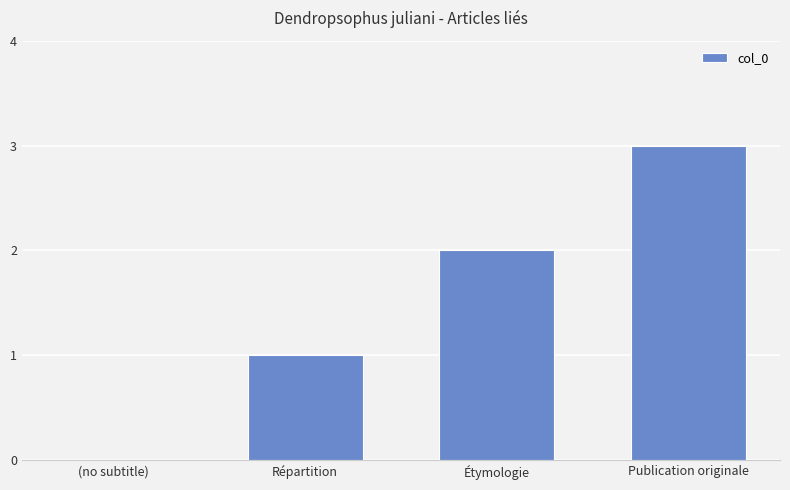

What is the average value?

2